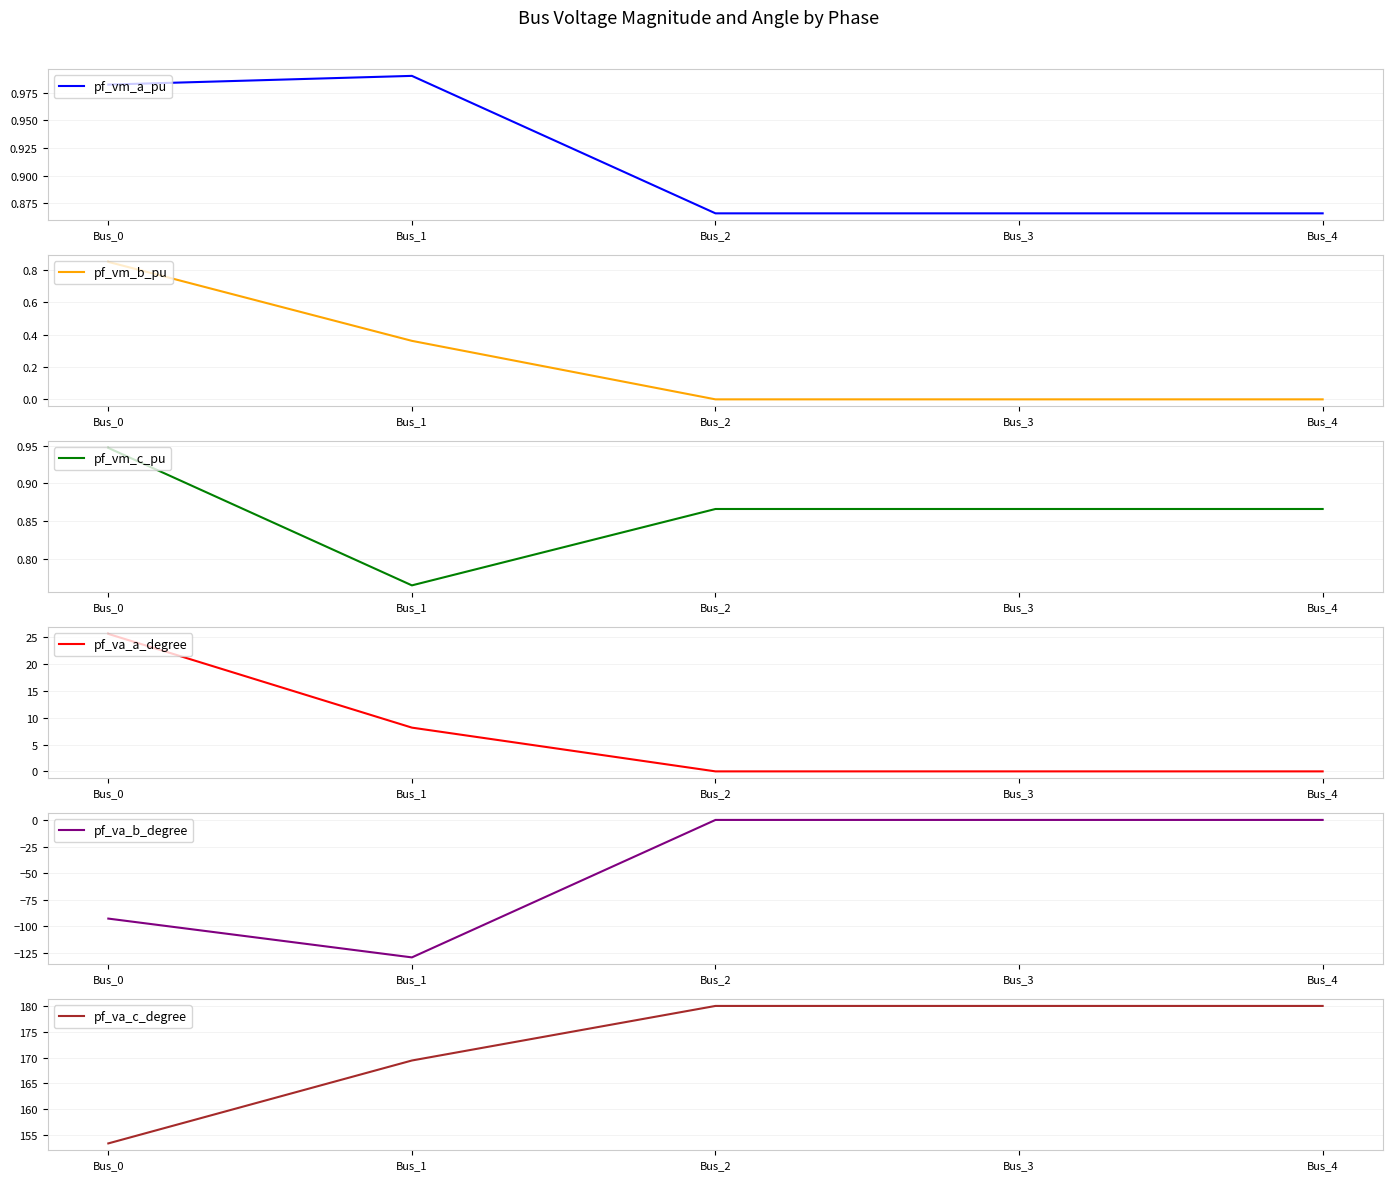

What is the difference between the maximum and second lowest values in the pf_va_a_degree series?

25.6